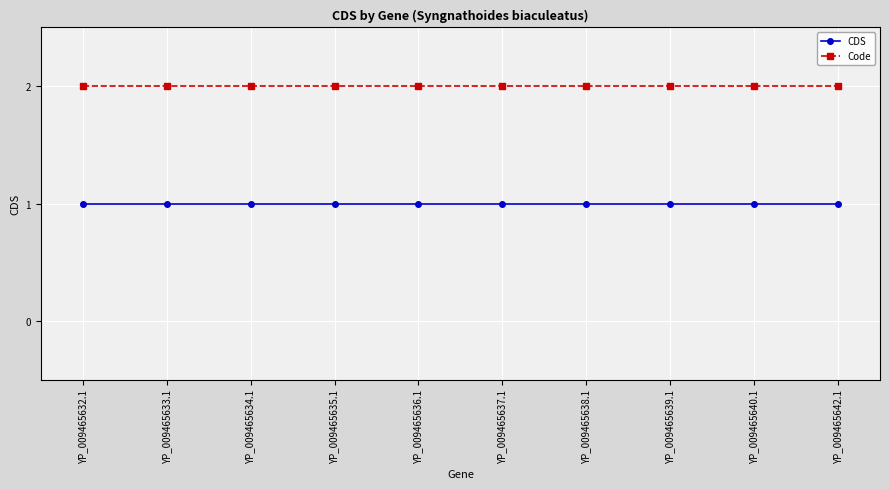

How many categories are shown in the chart?

10